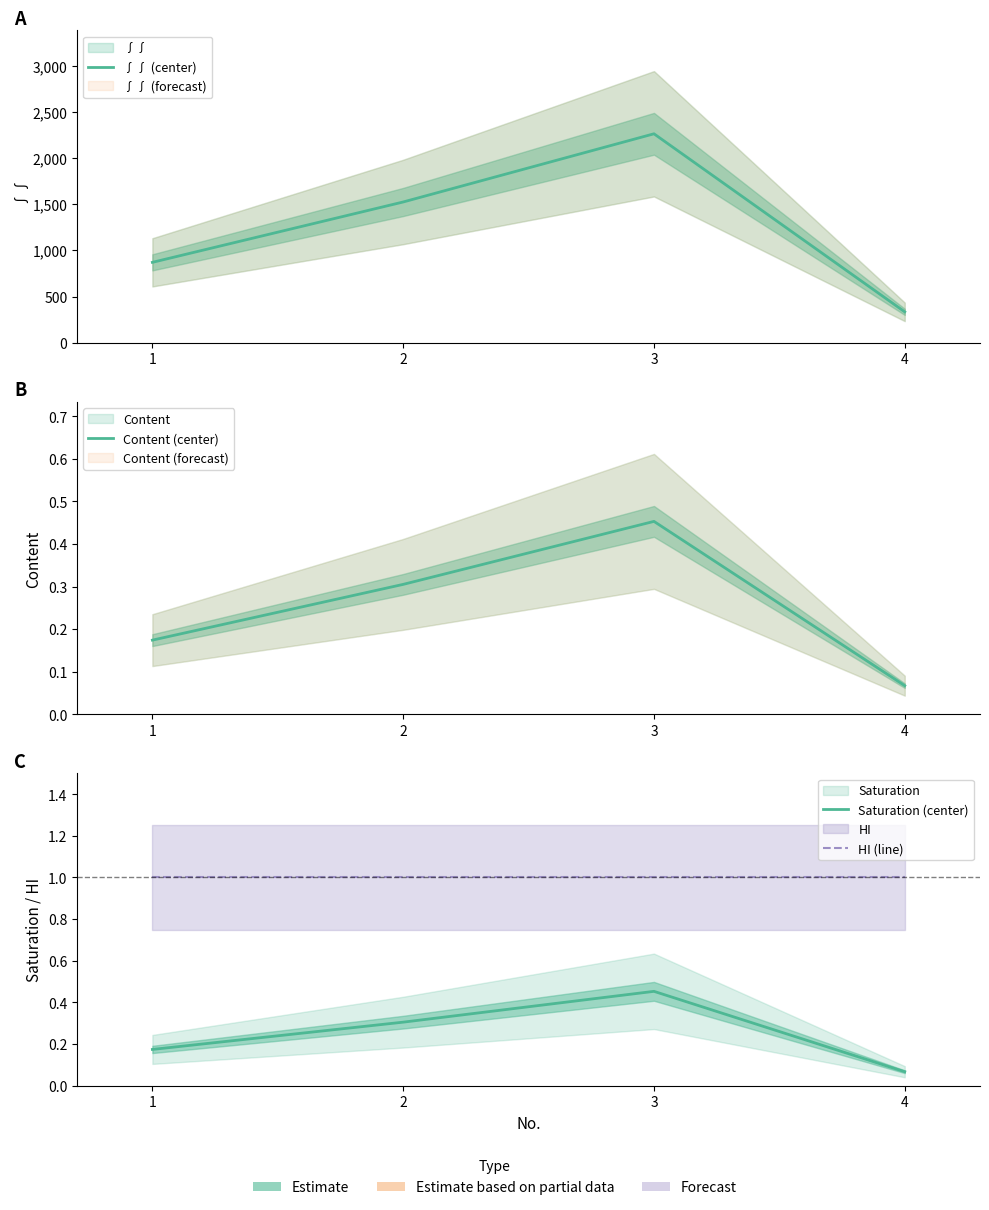

True or false: Content (center) and HI (line) intersect in this chart.

False